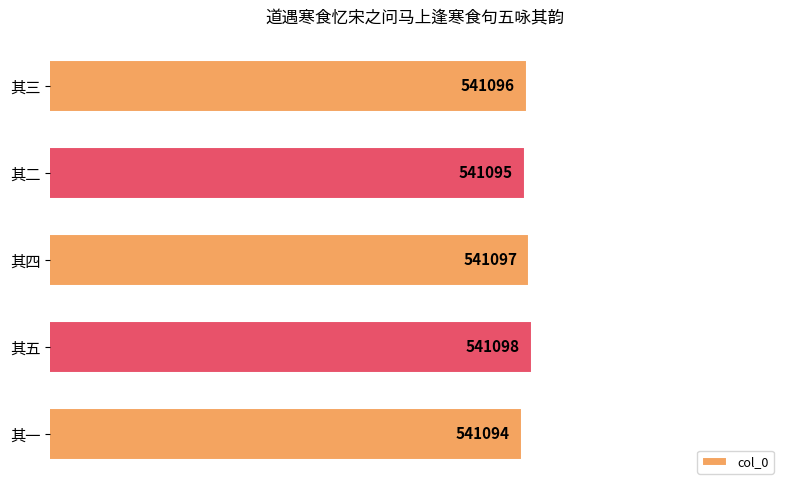

What is the sum of the values at 其五 and 其四?

1082195